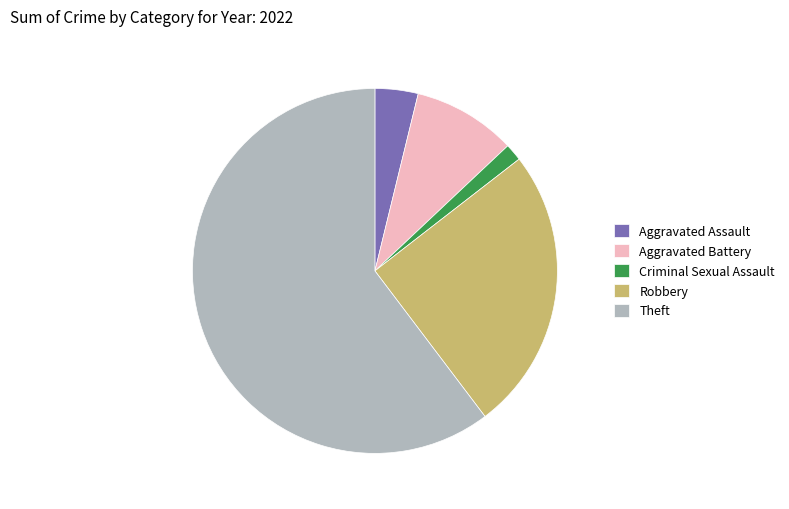

What is the ratio of the value at Aggravated Assault to the value at Criminal Sexual Assault?

2.5